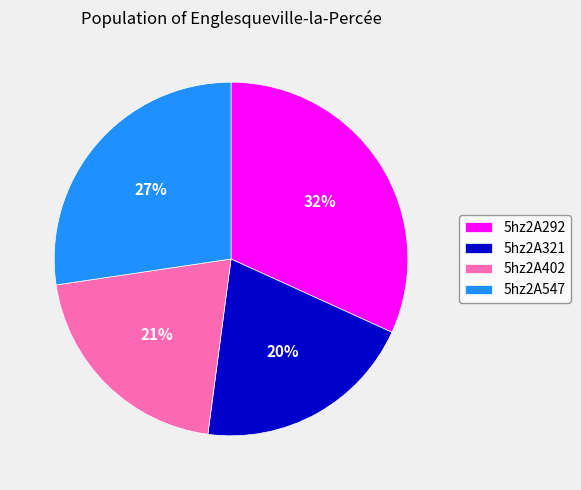

Is it true that 5hz2A321 is 8% of the pie?

False